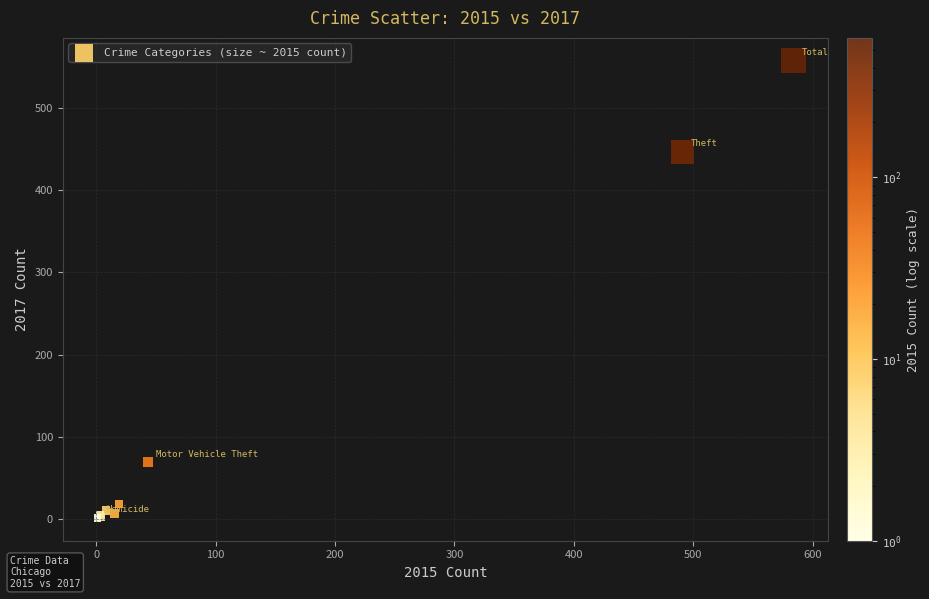

What Y value in the scatter plot is closest to 279?

447